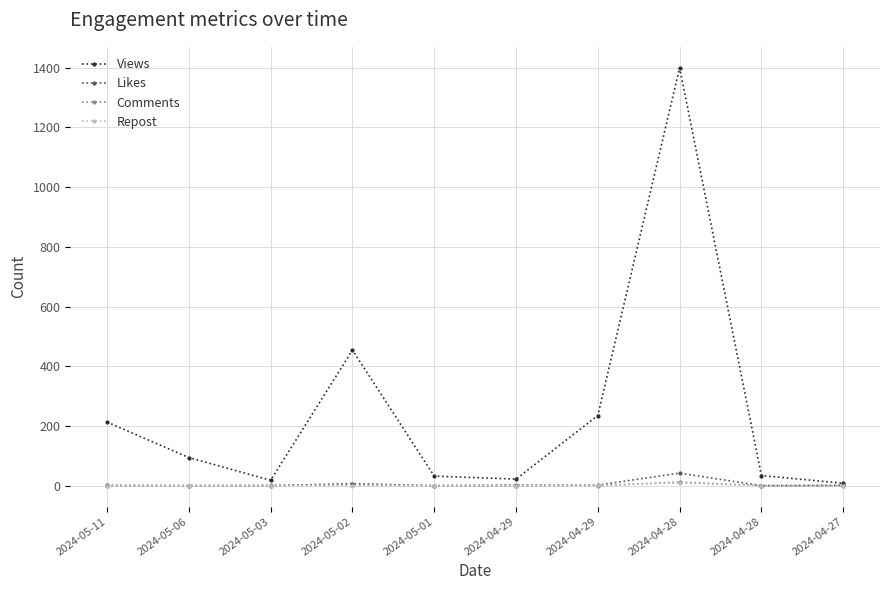

True or false: Repost has a value of 9 at 2024-04-28.

True